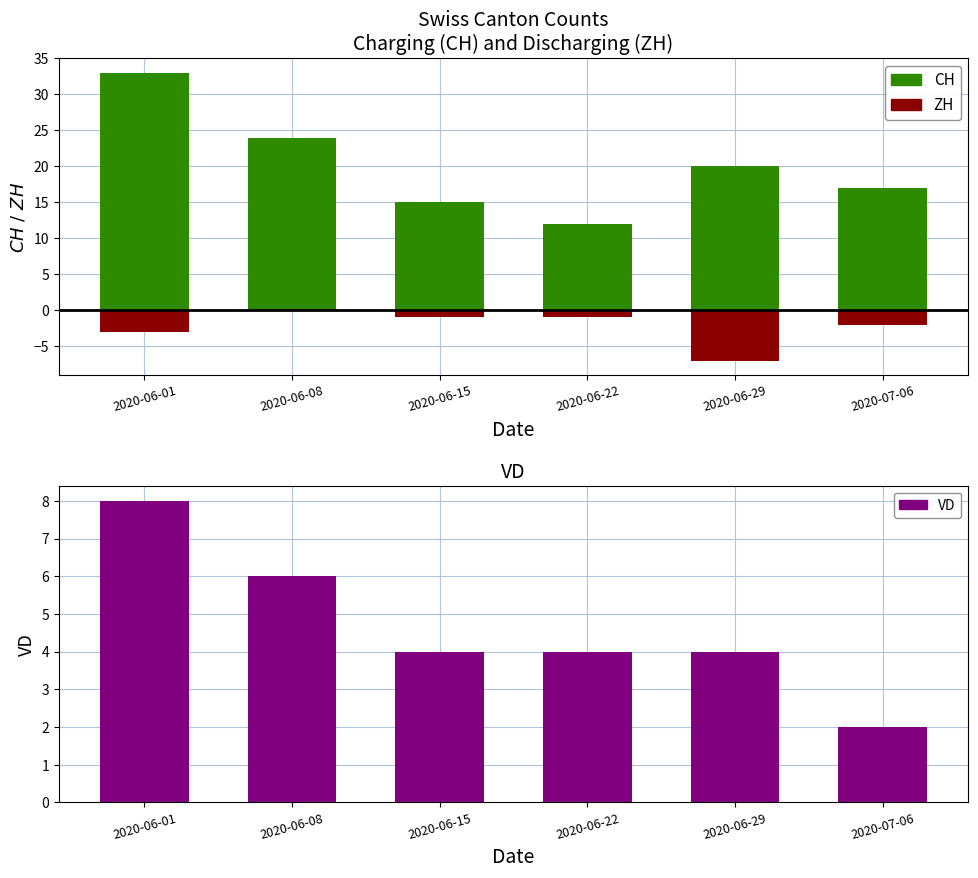

Approximately how many times larger is the value at 2020-06-29 compared to 2020-06-08?

0.7